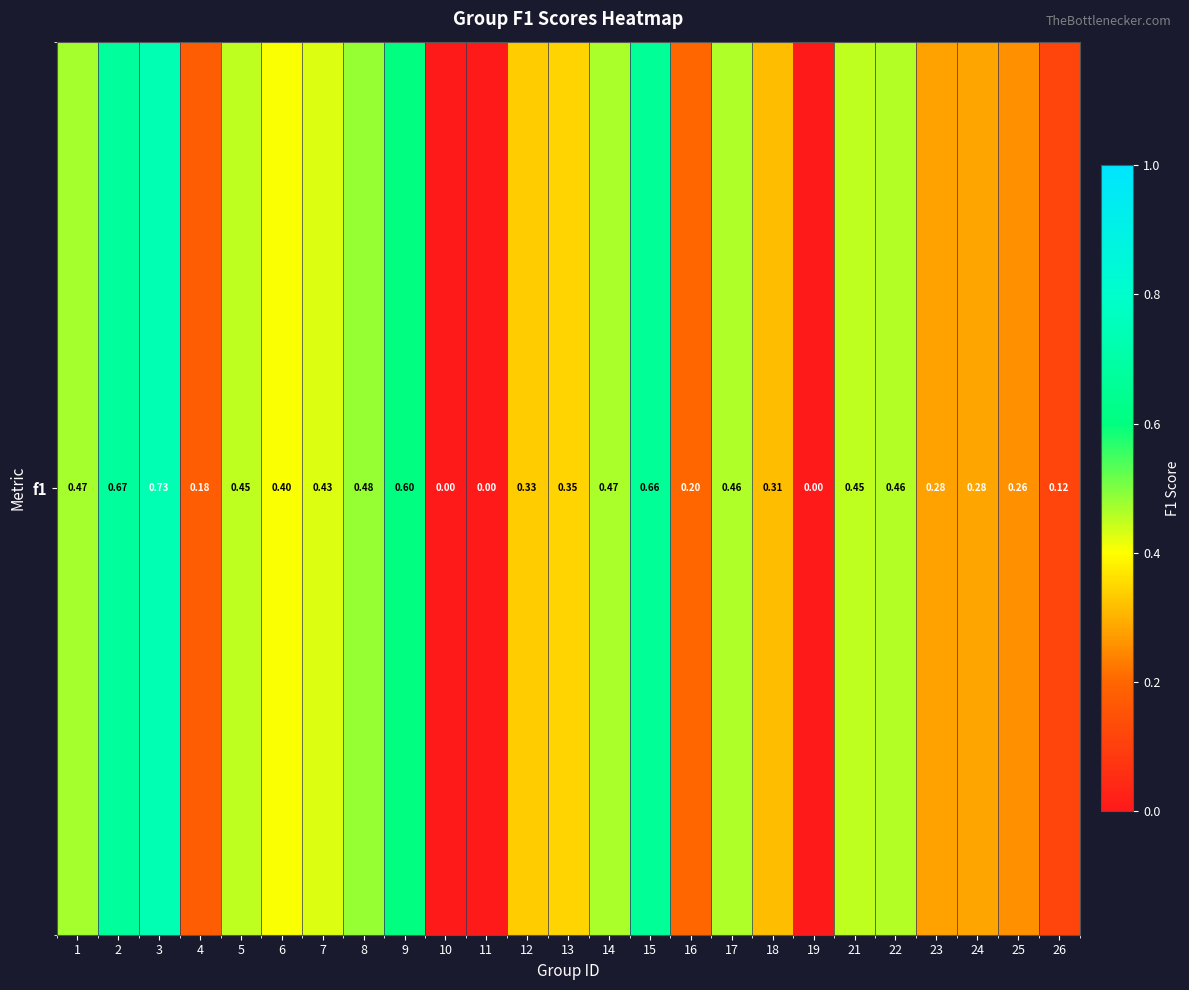

List the labels in order of value, largest first.

3, 2, 15, 9, 8, 1, 14, 17, 22, 21, 5, 7, 6, 13, 12, 18, 24, 23, 25, 16, 4, 26, 10, 11, 19